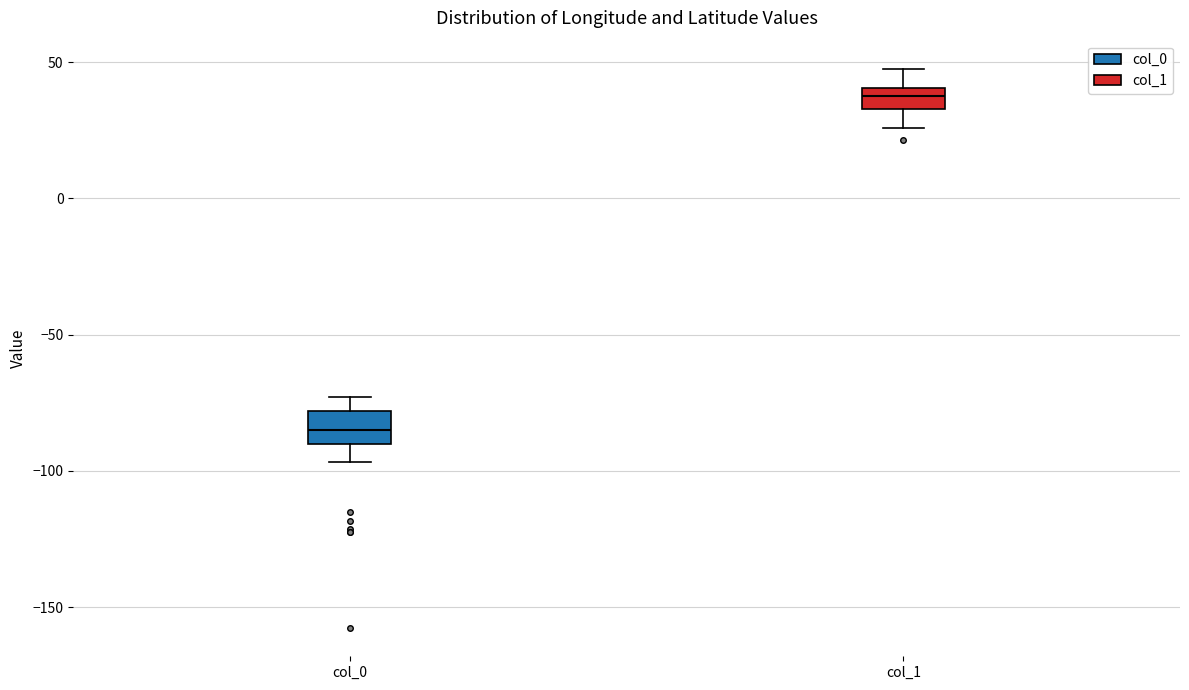

Which box has the highest median line?

col_1